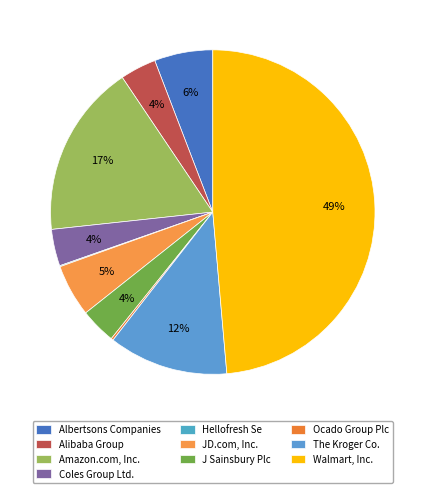

What portion of the pie excludes Ocado Group Plc?

99.8%